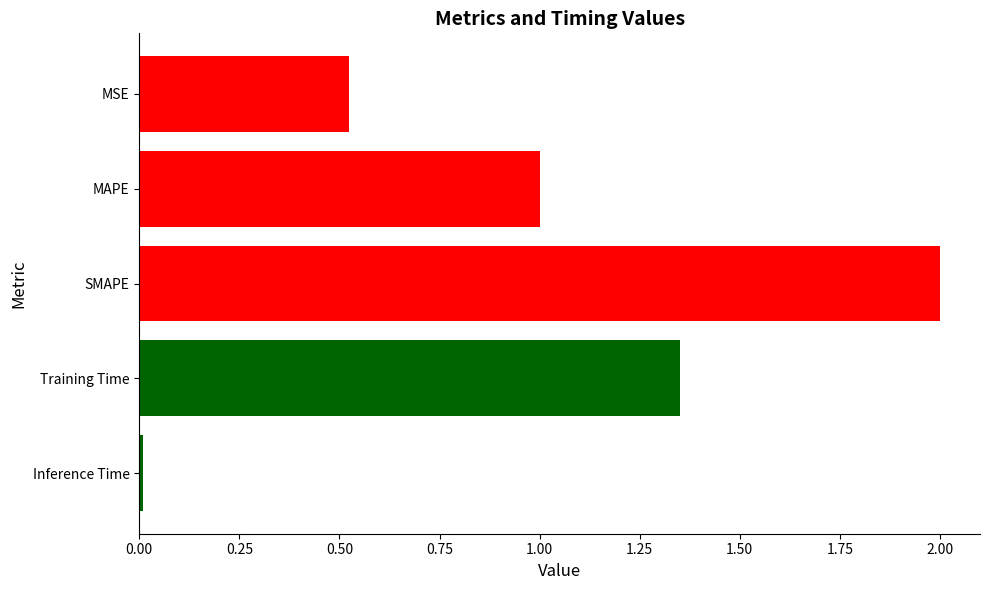

What is the label of the 5th bar from the bottom?

MSE